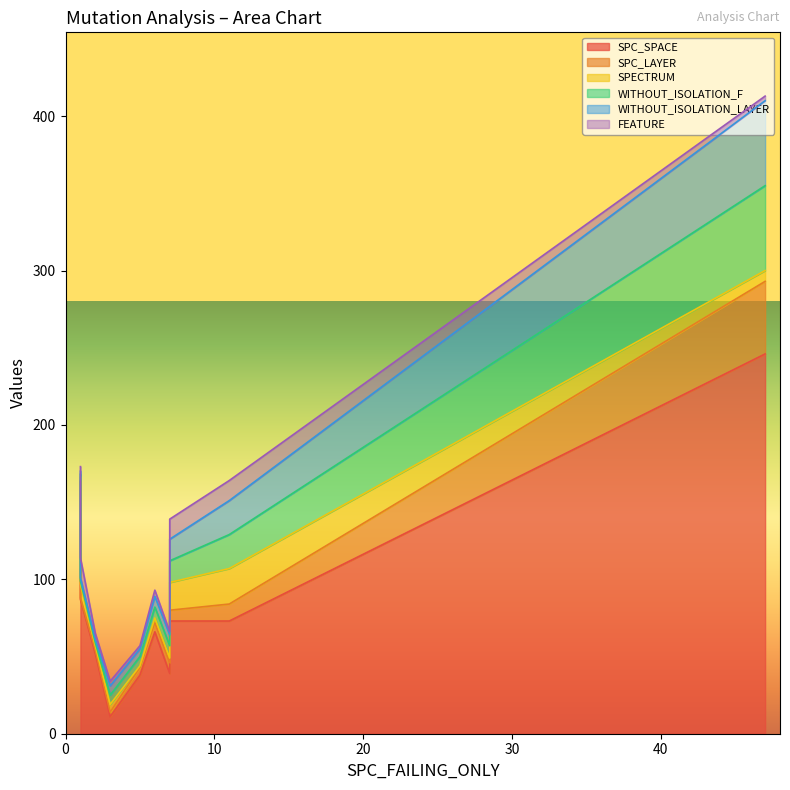

What is the lowest value of the WITHOUT_ISOLATION_F series?

2